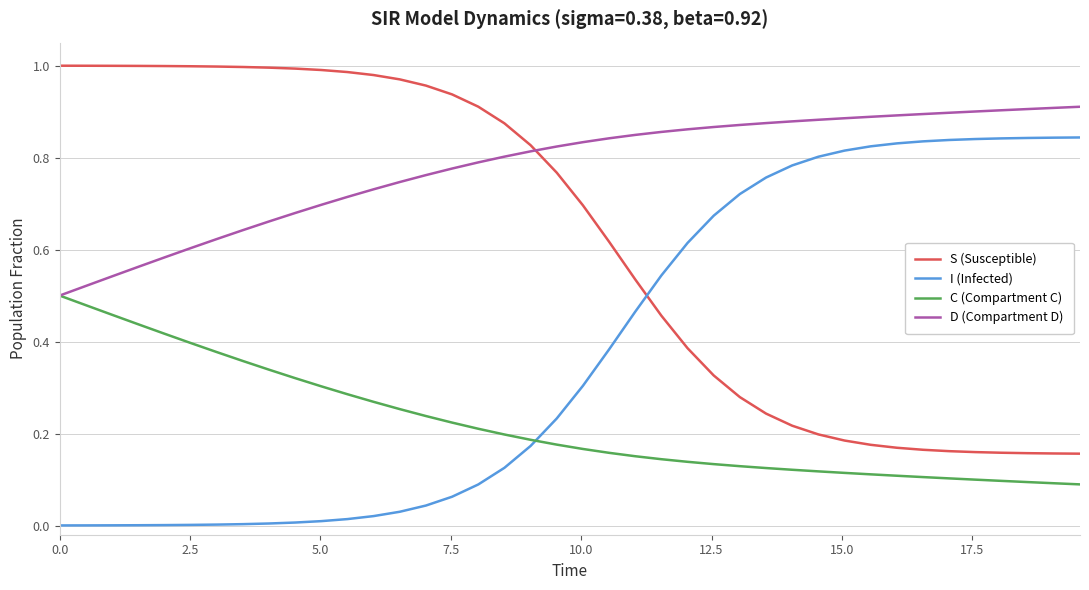

List the series in order of their overall mean, highest first.

D (Compartment D), S (Susceptible), I (Infected), C (Compartment C)